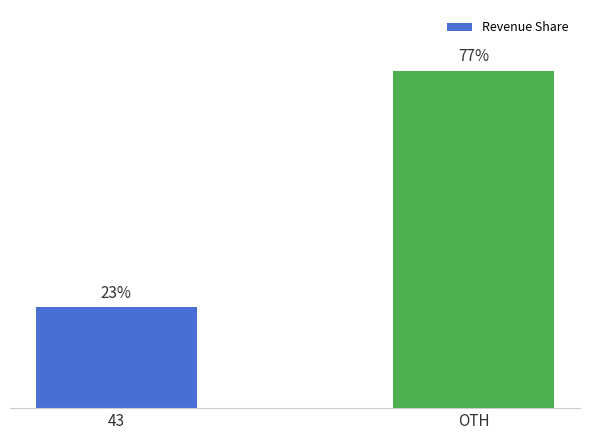

What is the label of the 2nd bar from the left?

OTH